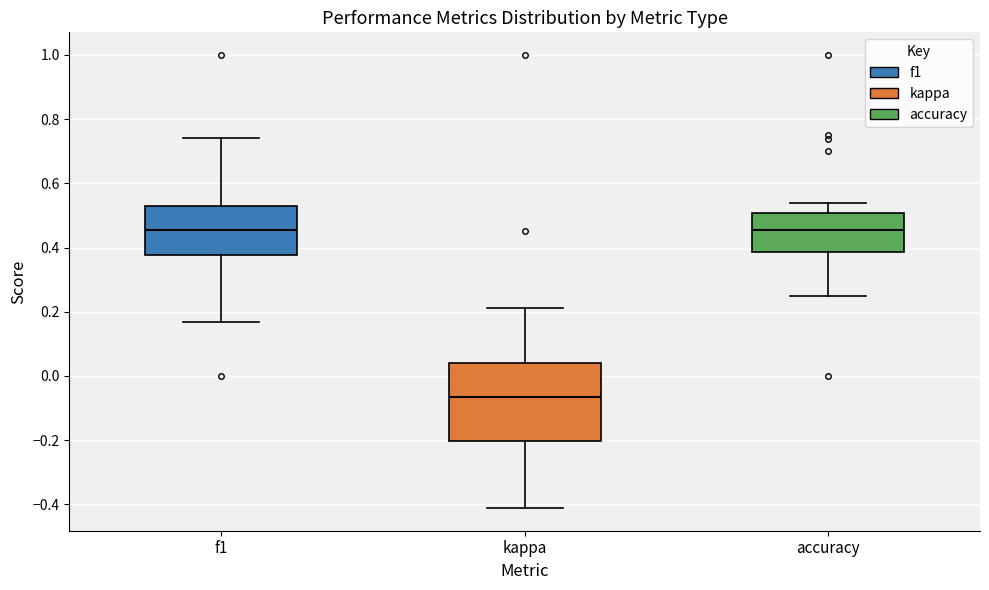

Which box is the tallest, from its lower edge to its upper edge?

kappa